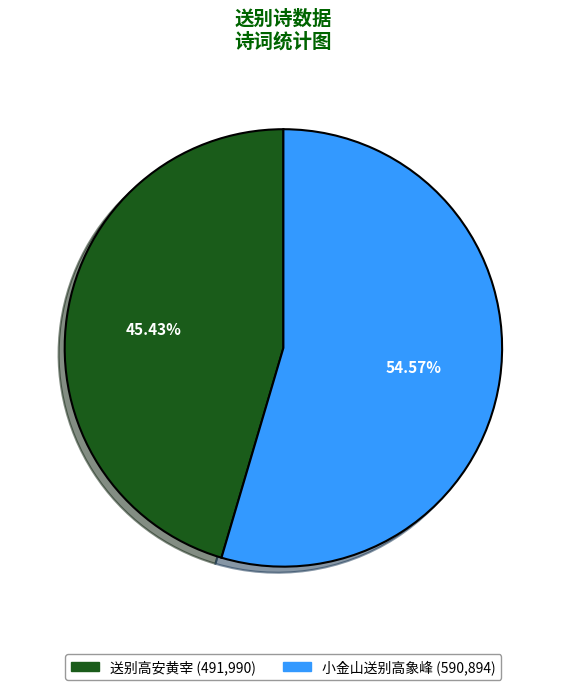

Rank the categories by value from lowest to highest.

送别高安黄宰, 小金山送别高象峰